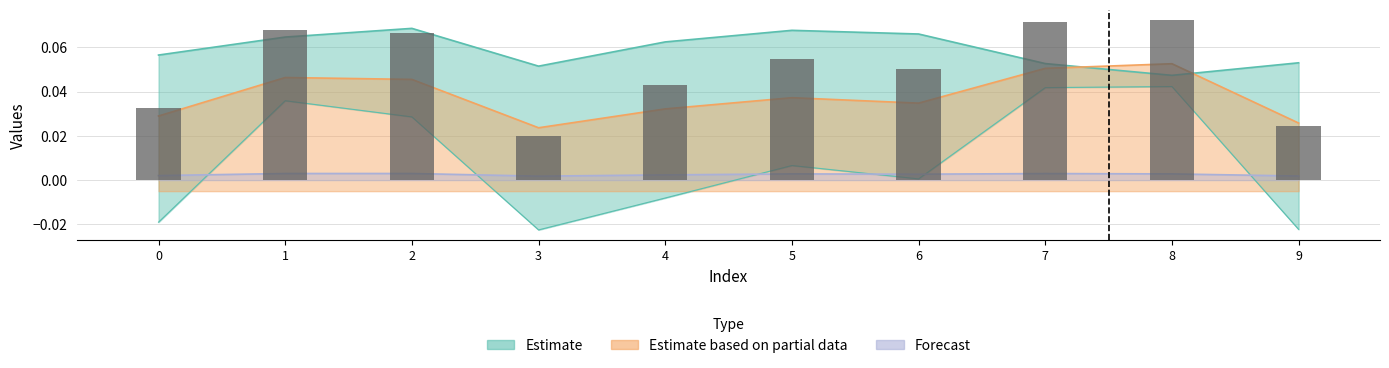

Rank the categories by value from highest to lowest.

8, 7, 1, 2, 5, 6, 4, 0, 9, 3